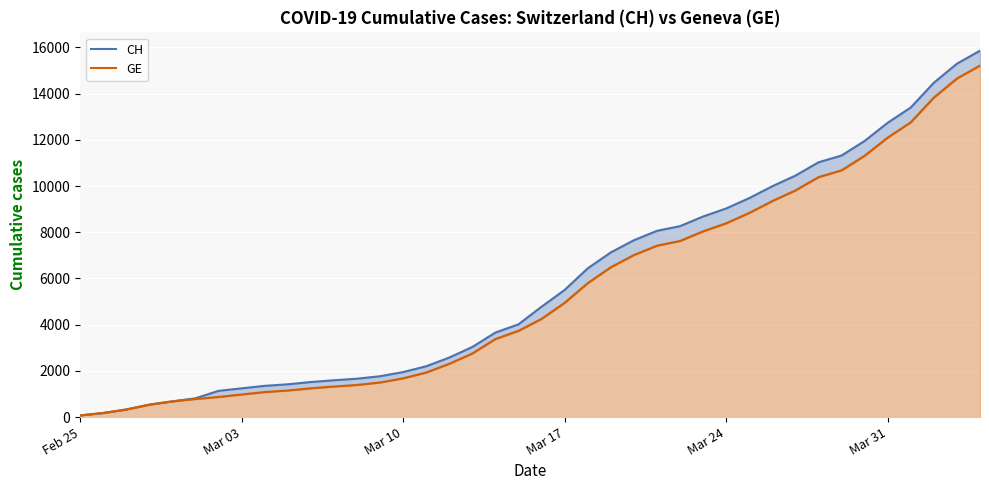

True or false: GE has a value of 14459 at 27.

False